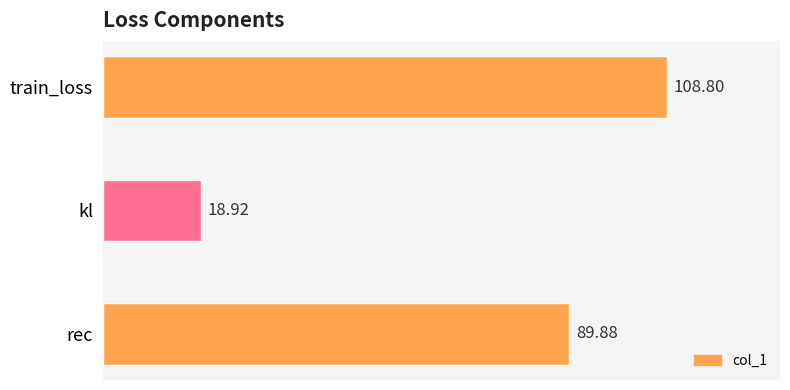

Does the chart contain stacked bars?

No